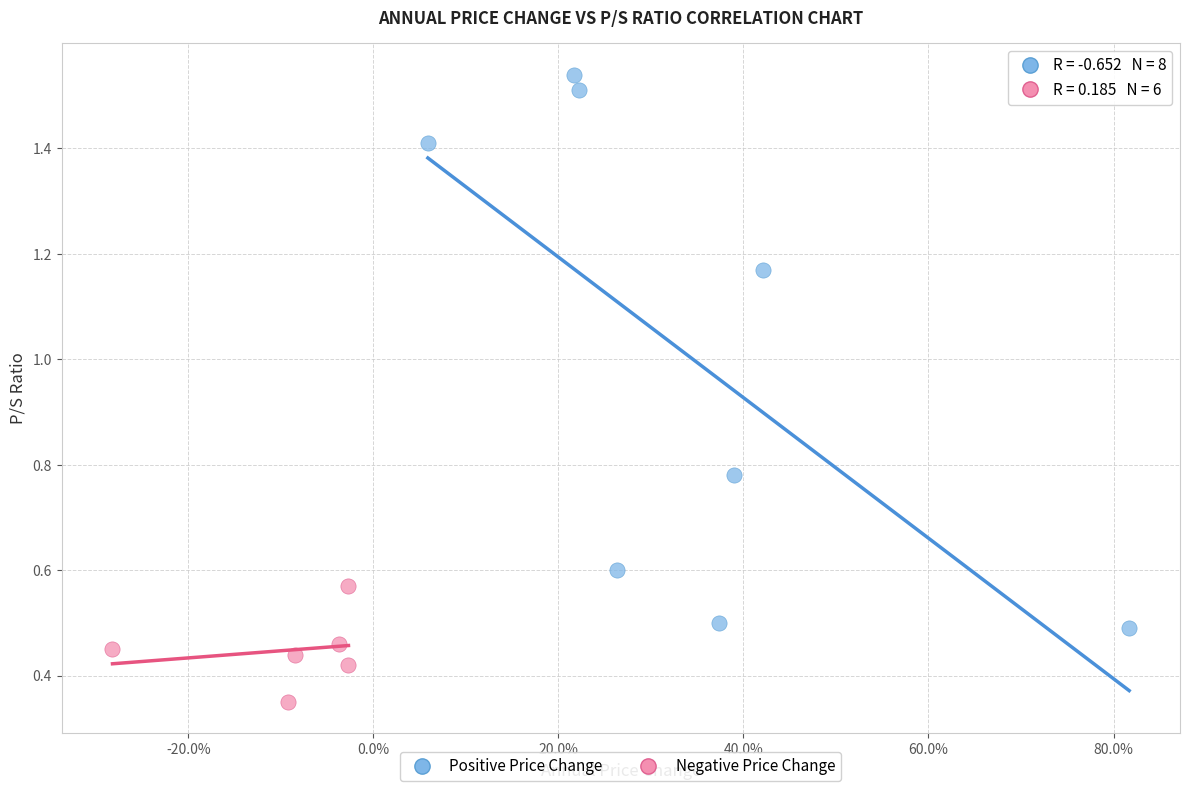

Which series has the widest spread of Y values?

Positive Price Change